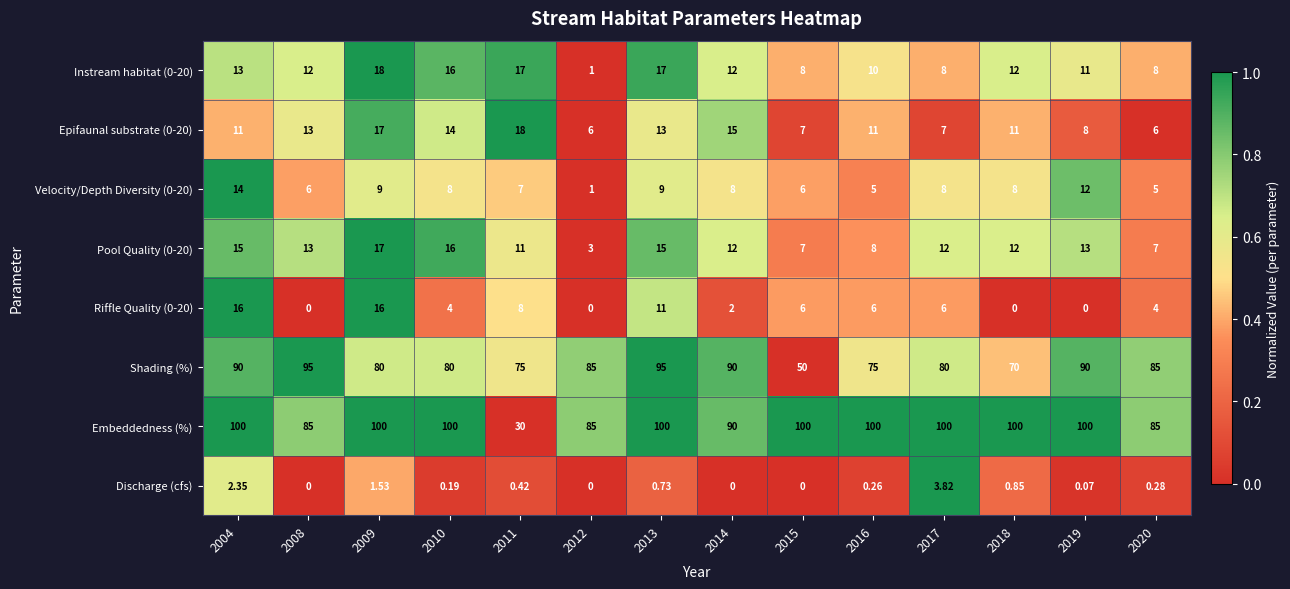

Which series has the largest total across all categories?

Embeddedness (%)